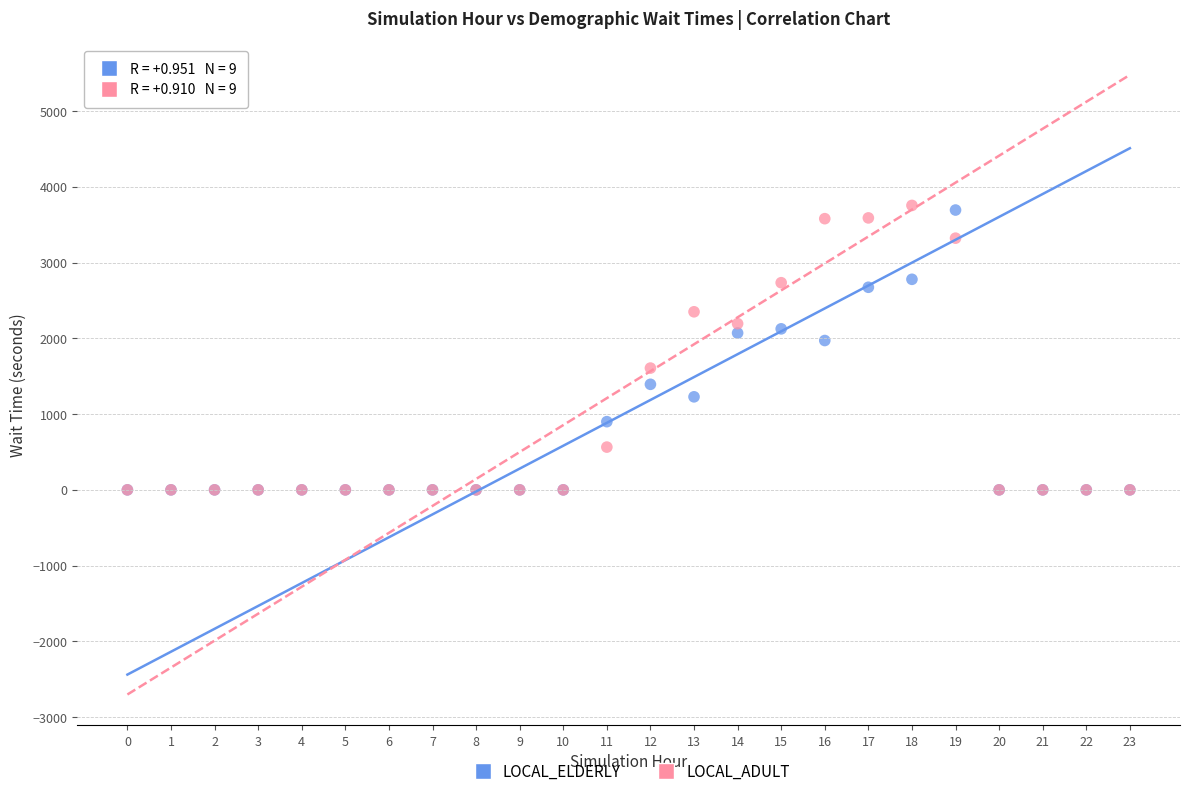

What are all the series names shown in the legend?

LOCAL_ELDERLY, LOCAL_ADULT